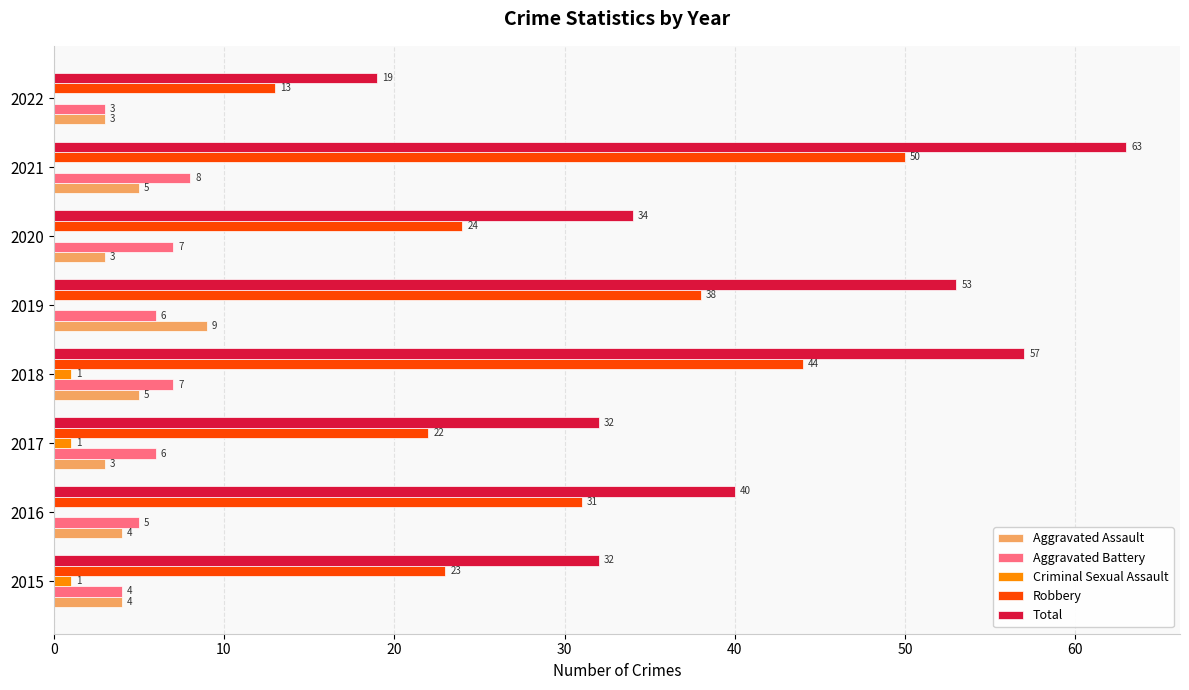

Is it true that Robbery equals 38 at 2019?

True